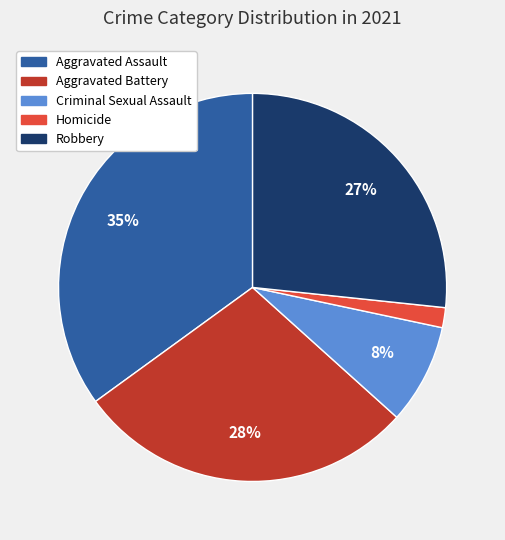

To the nearest percent, what portion does Homicide represent?

2%